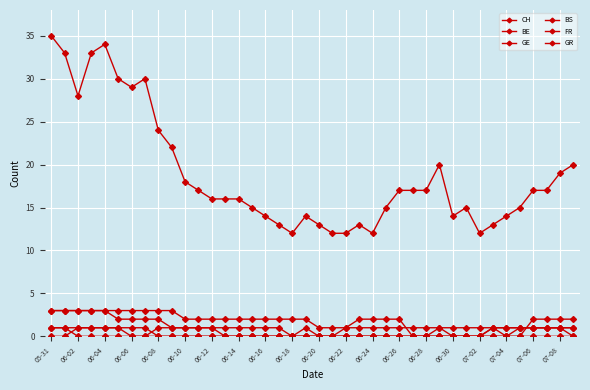

How many lines are shown in the chart?

6